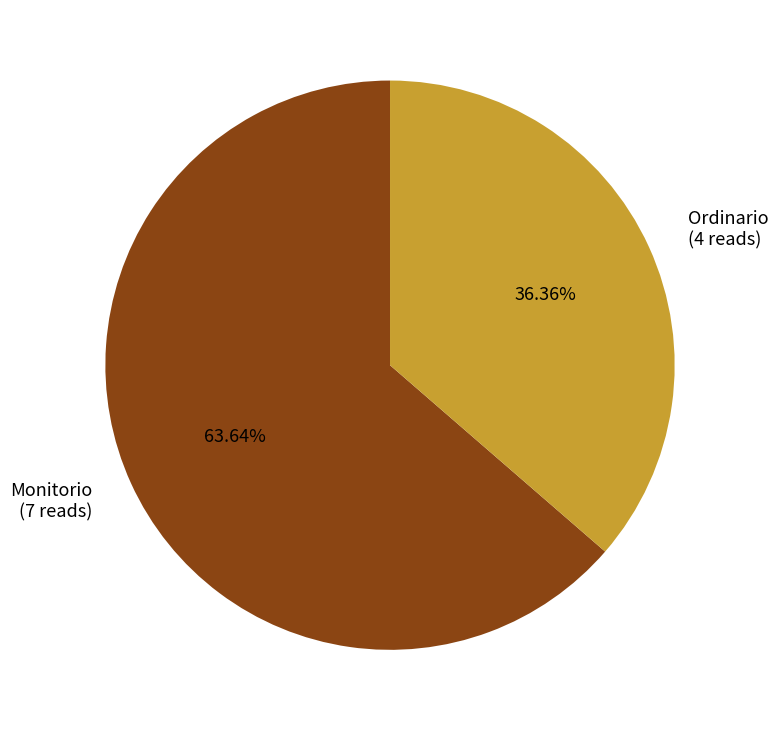

Is the sum of Ordinario and Monitorio greater than half?

Yes